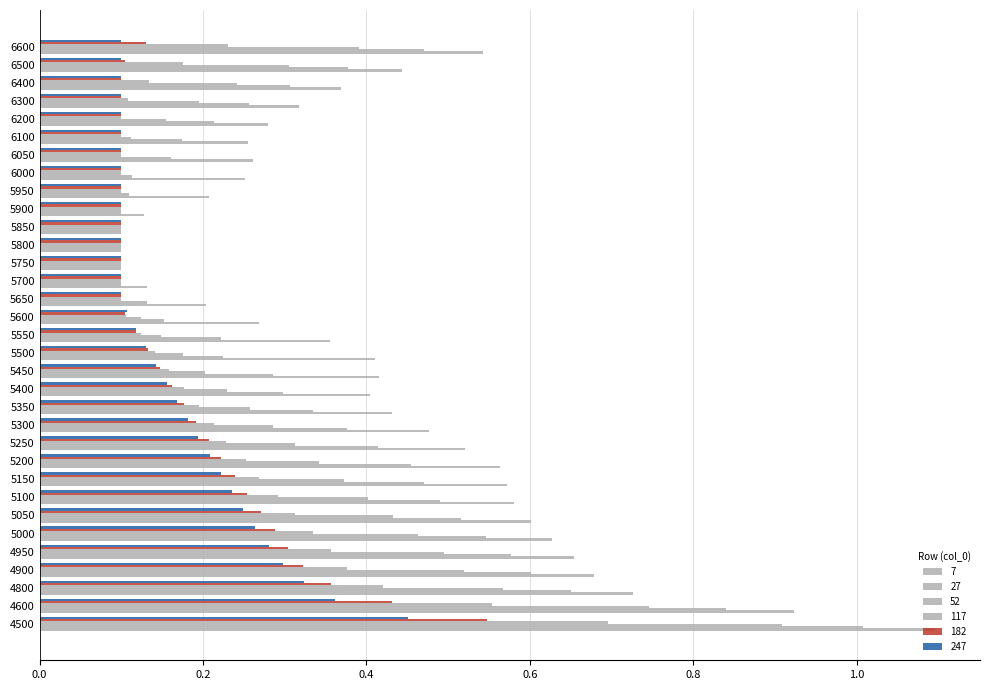

What is the difference between the second highest and minimum values in the 182 series?

0.3